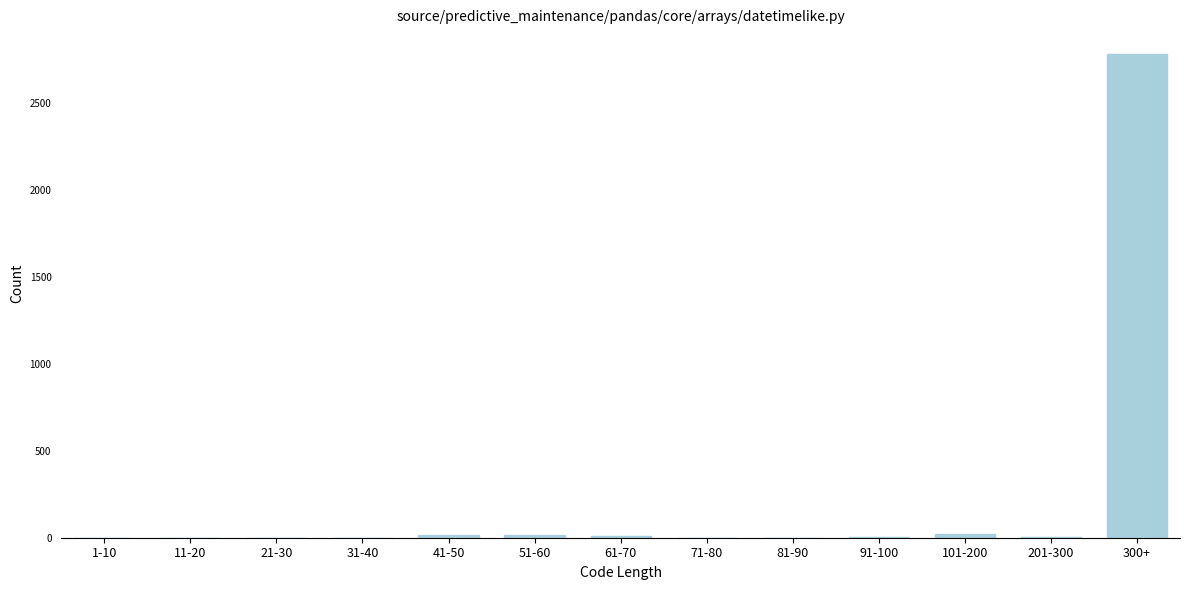

What is the change in value from 31-40 to 300+?

+2786